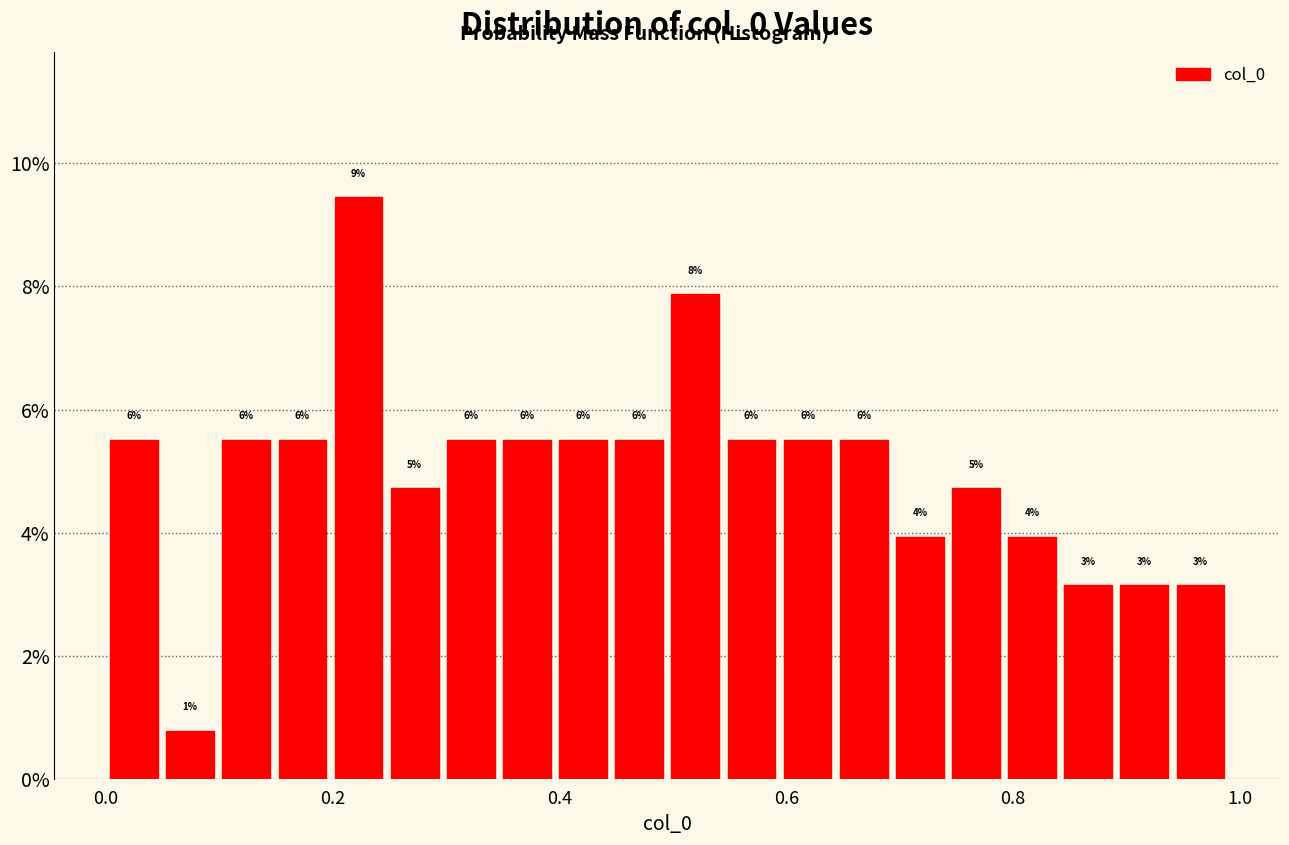

Read against the x-axis, roughly where is the centre of the tallest bar?

0.22